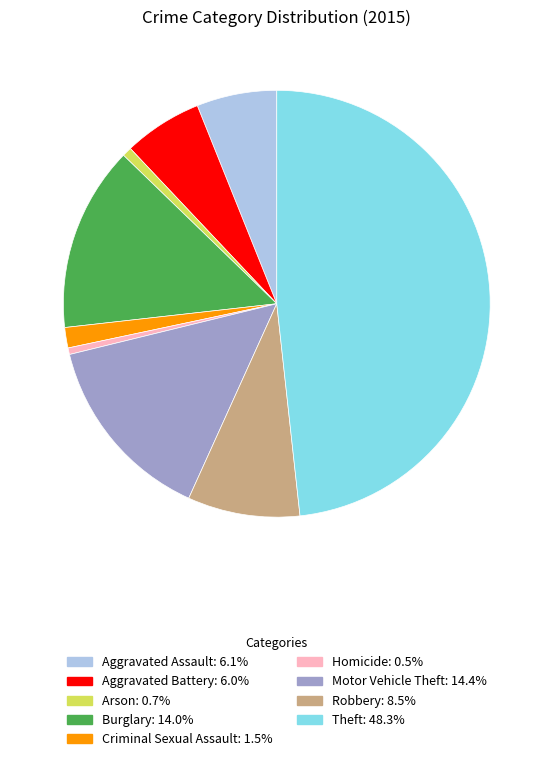

The Homicide slice represents 0% of the pie. True or false?

True